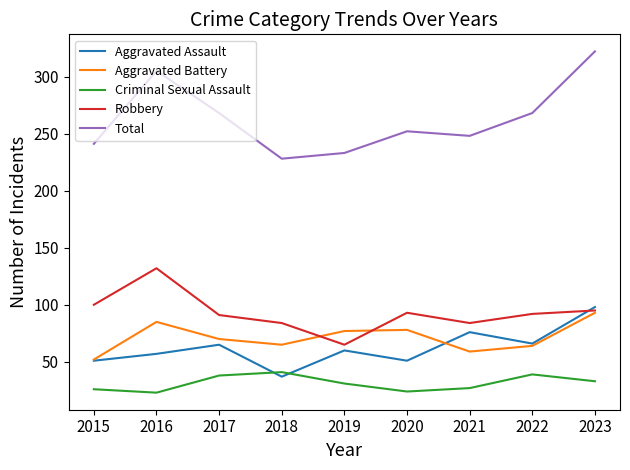

Between 2016 and 2018, which series saw the biggest shift?

Total